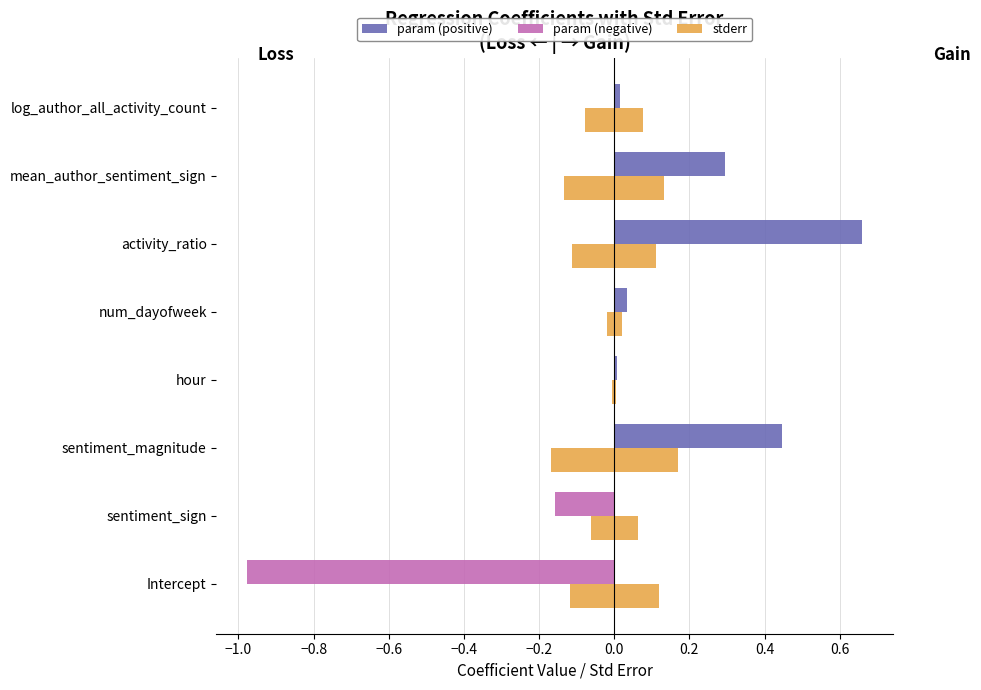

At sentiment_magnitude, list the series in order from largest to smallest.

param (positive), stderr, param (negative)